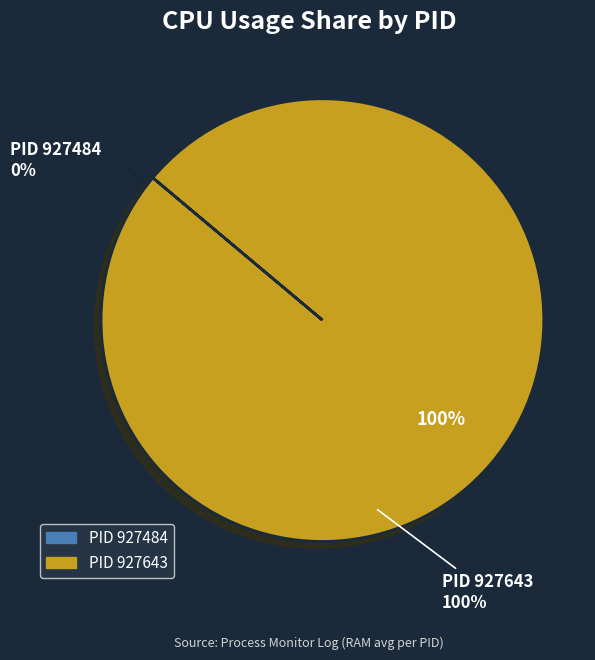

To the nearest percent, what is the difference between the 927484 and 927643 slice percentages?

100%